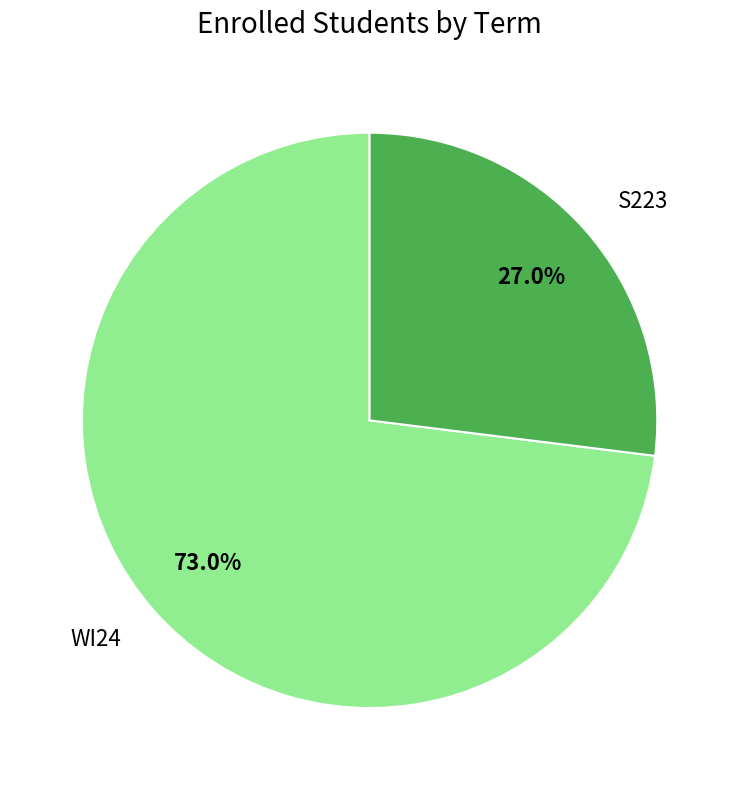

Count the number of slices in the pie.

2